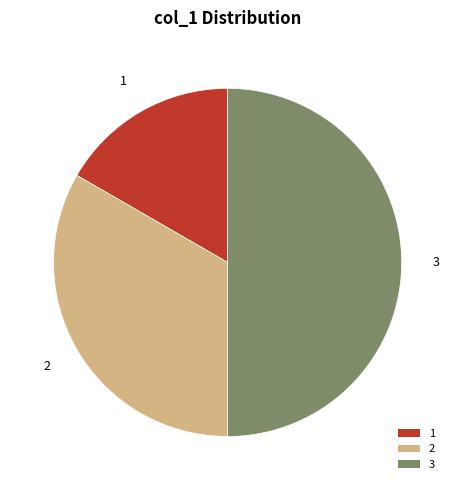

What is the largest slice in the pie chart?

3